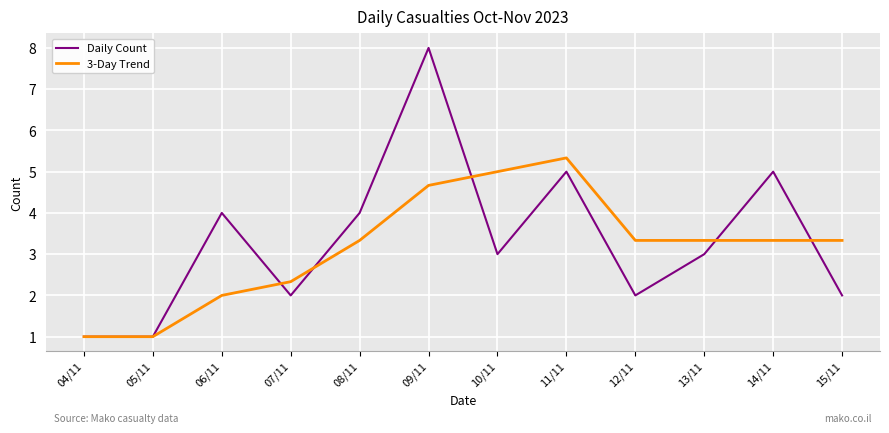

The value of Daily Count at 07/11 is 0.5. True or false?

False